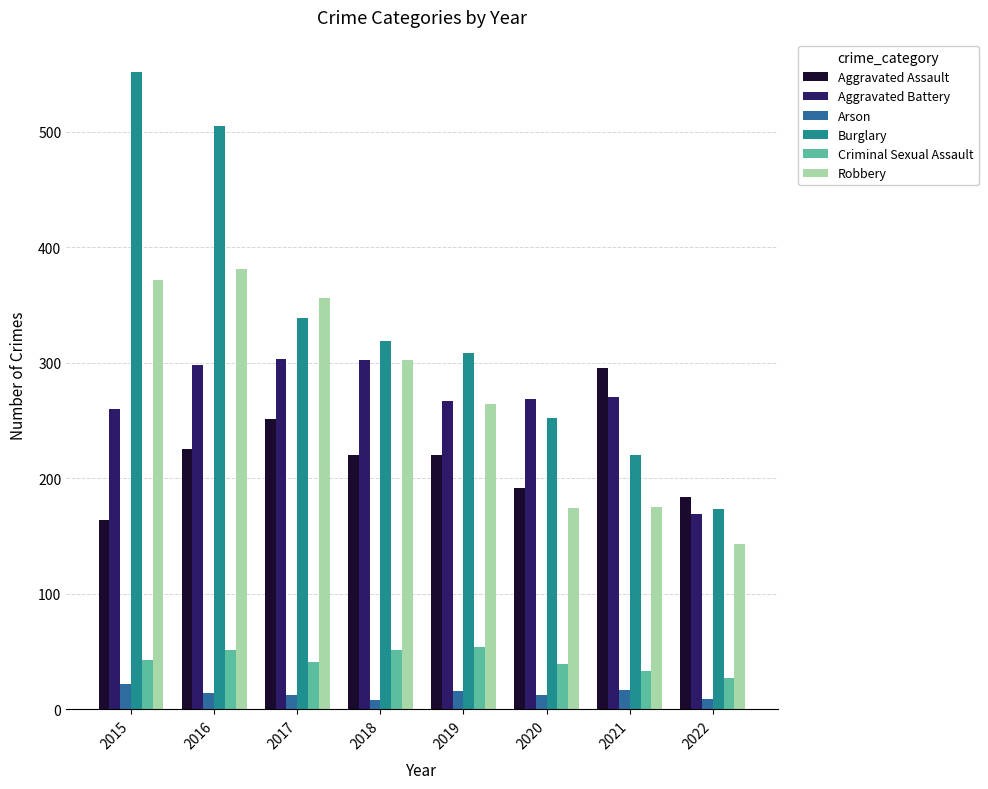

The Criminal Sexual Assault series shows 51 at 2016. True or false?

True